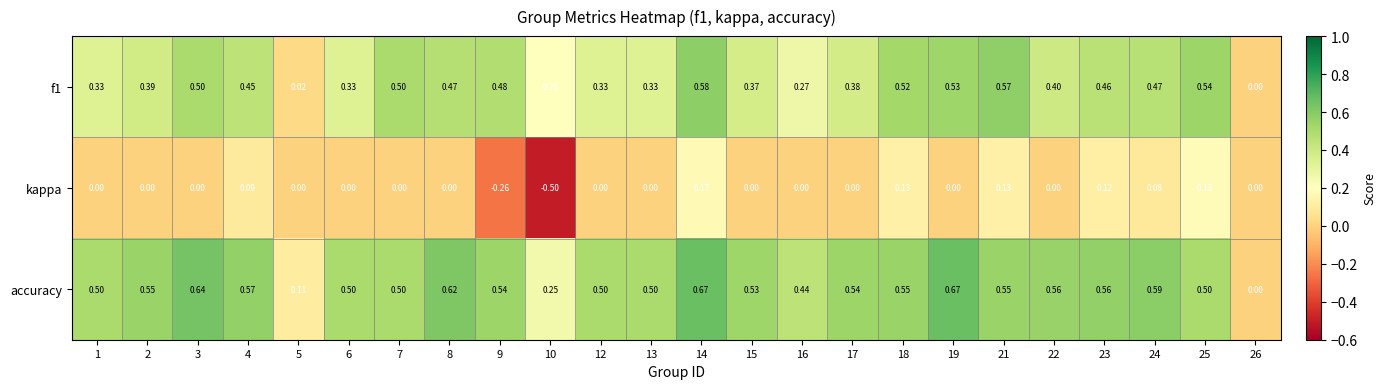

Count the number of data series in this chart.

3